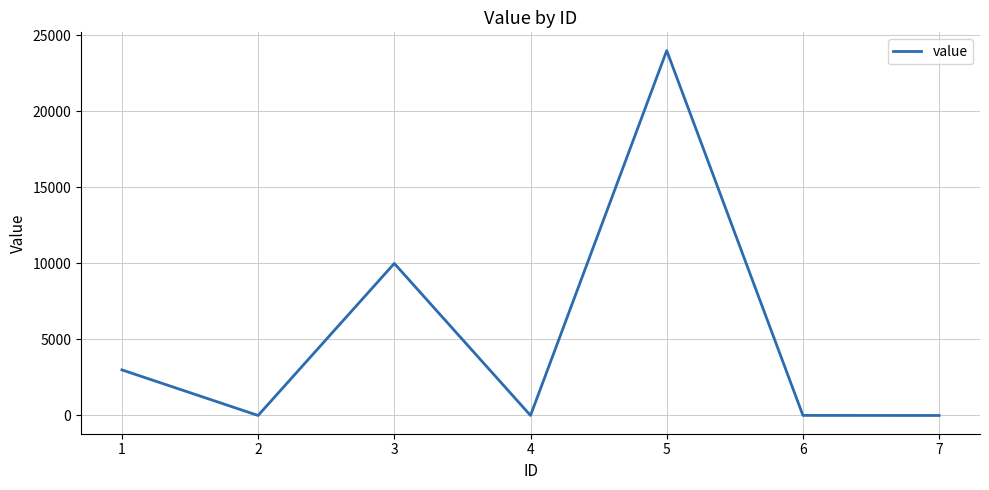

How many series are shown in this chart?

1